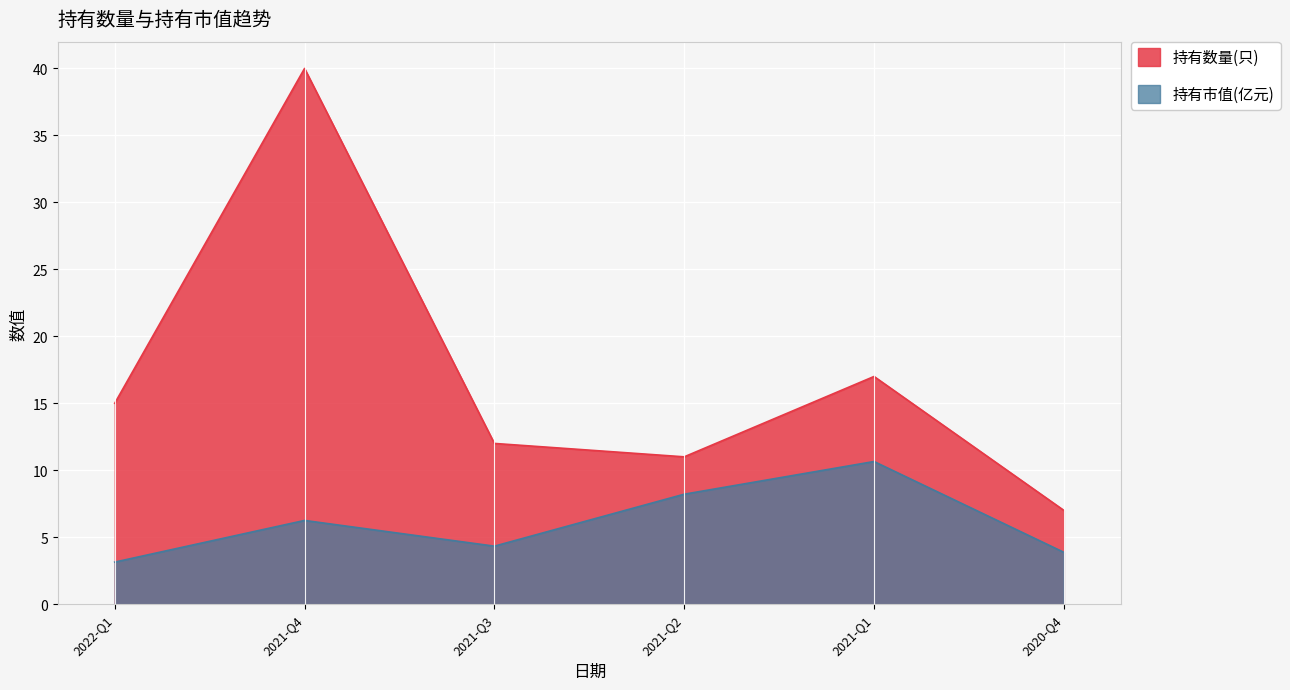

In 持有市值(亿元), how many points are higher than both neighbors (excluding endpoints)?

2